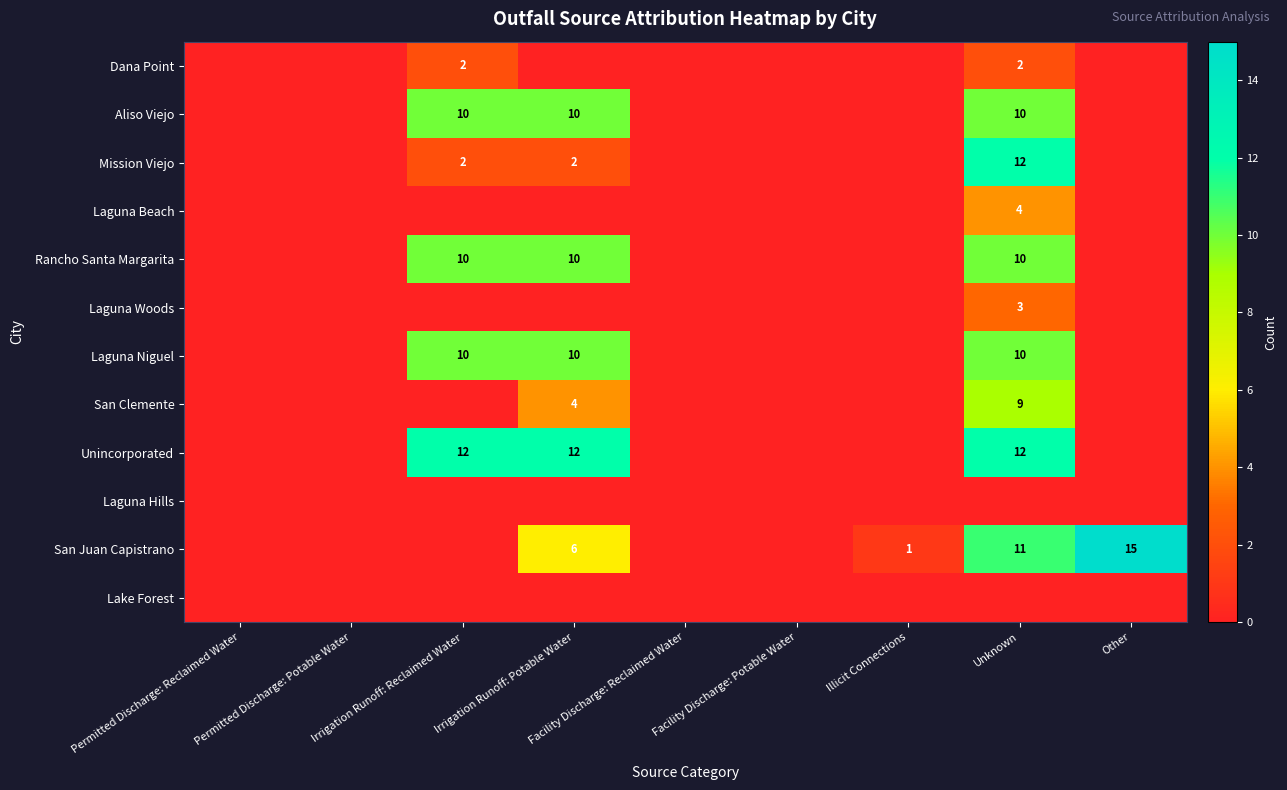

True or false: Aliso Viejo has a value of 15 at Irrigation Runoff: Reclaimed Water.

False